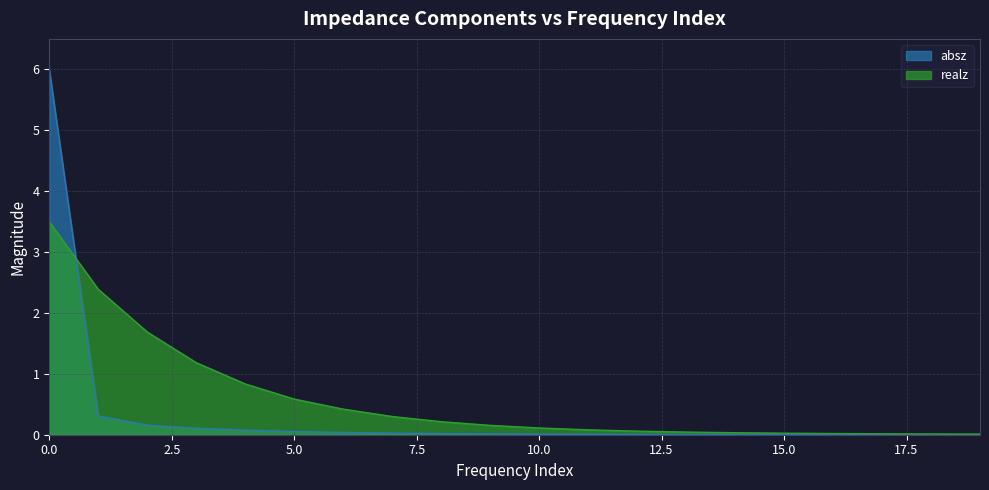

What is the difference between the maximum and minimum values in the absz series?

6.0